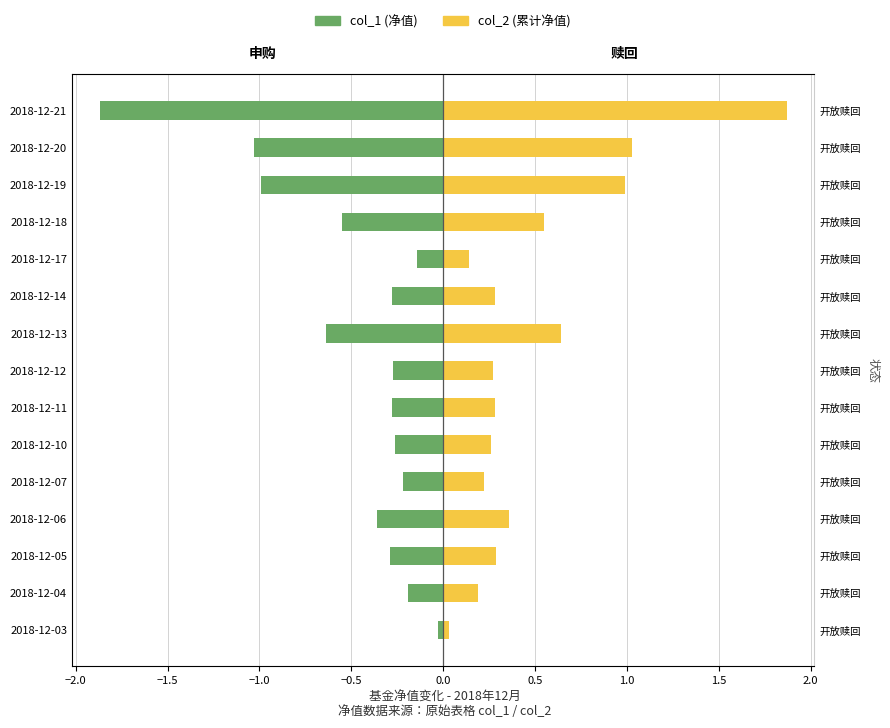

Rank the series by their average value, from lowest to highest.

col_1 (申购), col_2 (赎回)